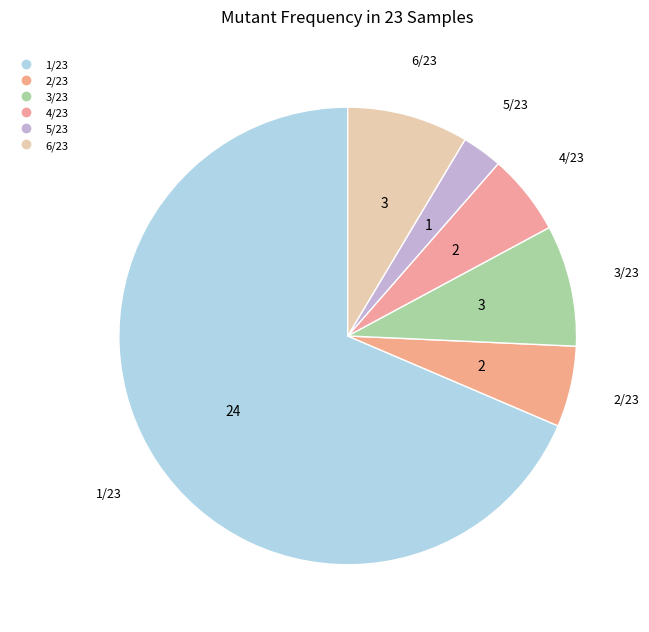

What is the largest slice in the pie chart?

1/23